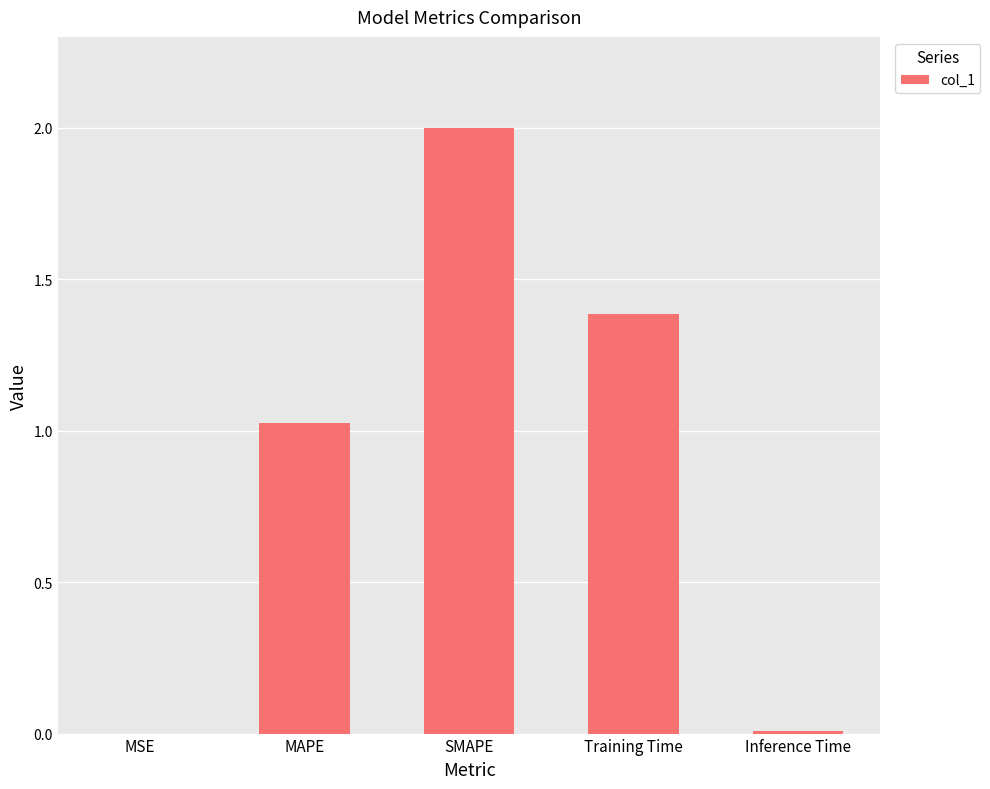

Which has a higher value, Training Time or MSE?

Training Time